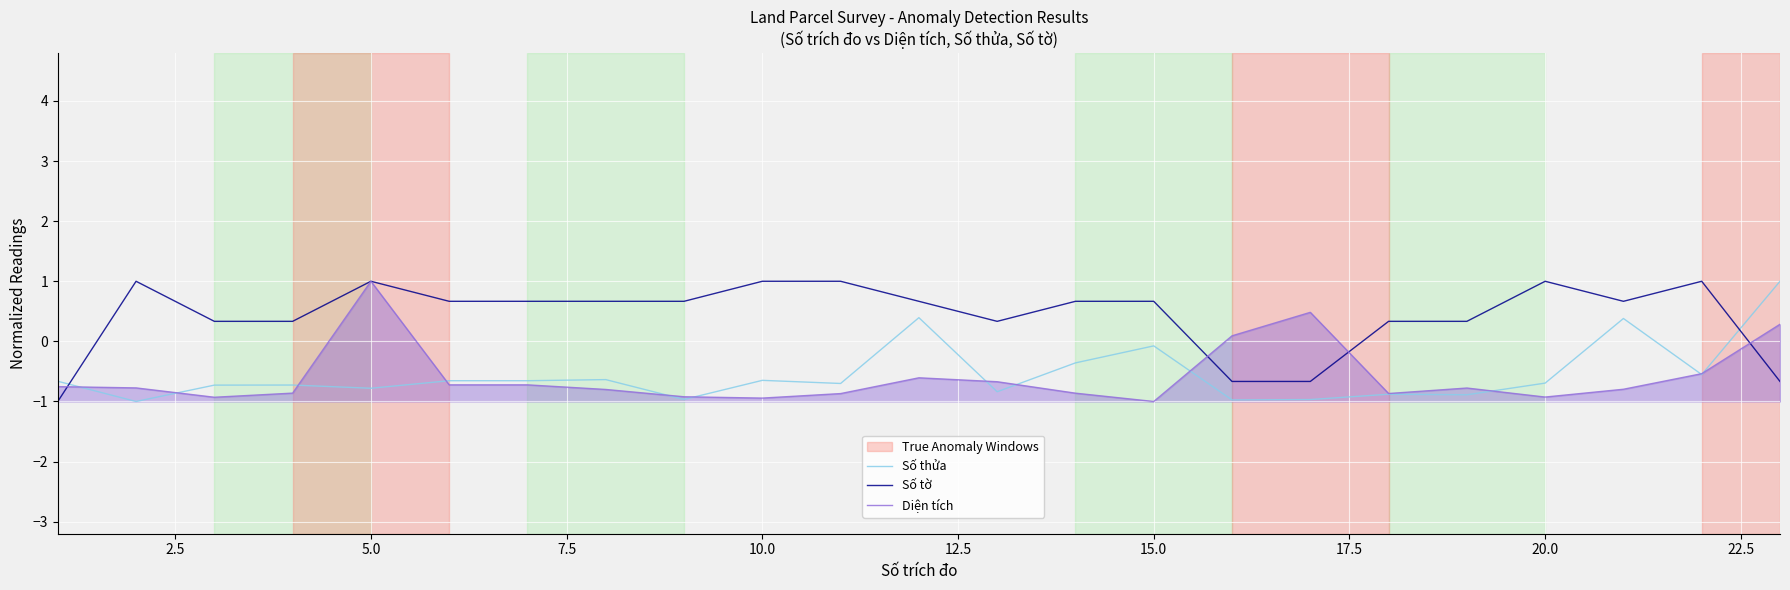

How many values in the Số tờ series are below 0?

4